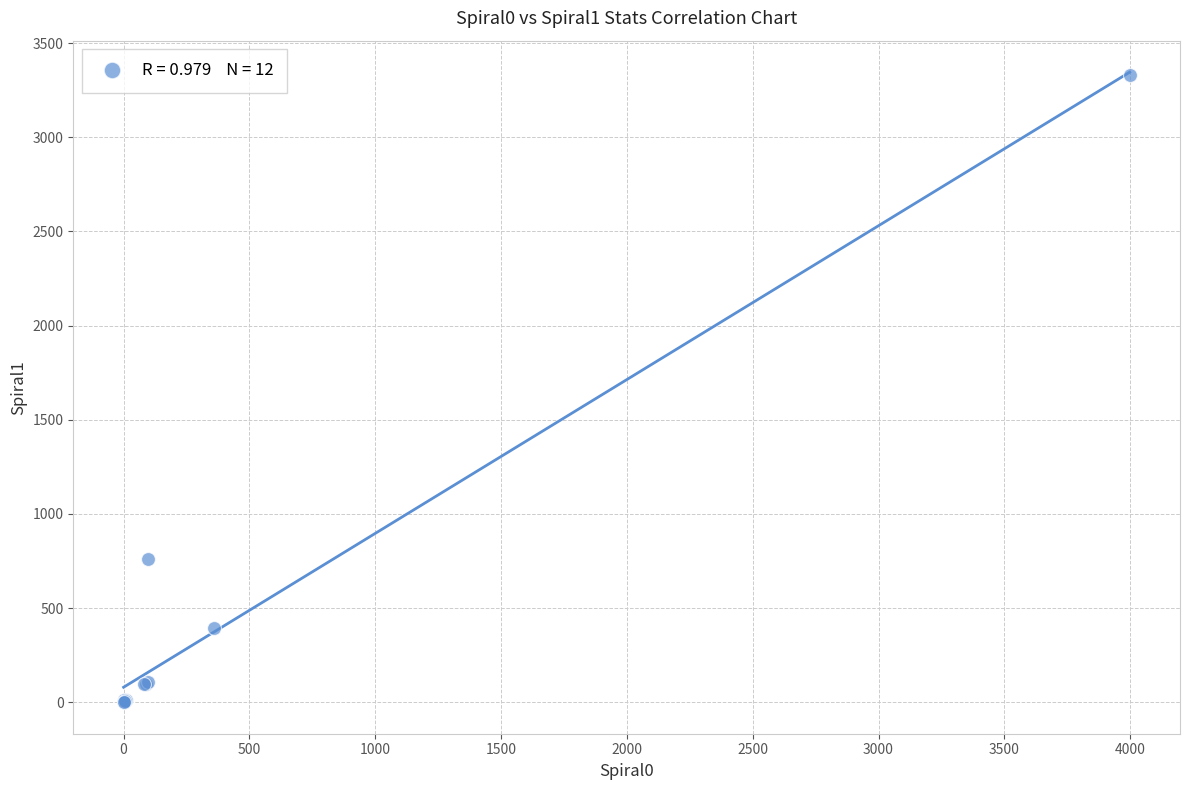

What Y value in the scatter plot is closest to 1666?

763.0